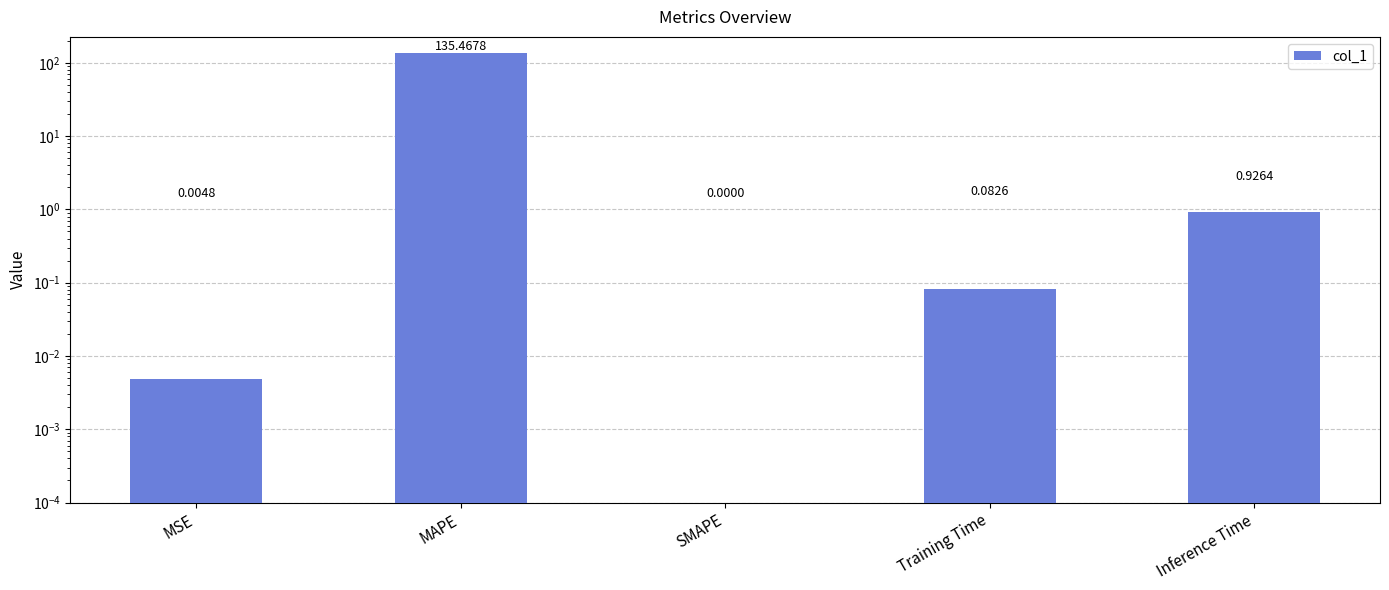

True or false: the data shows 0.1 at Training Time.

True